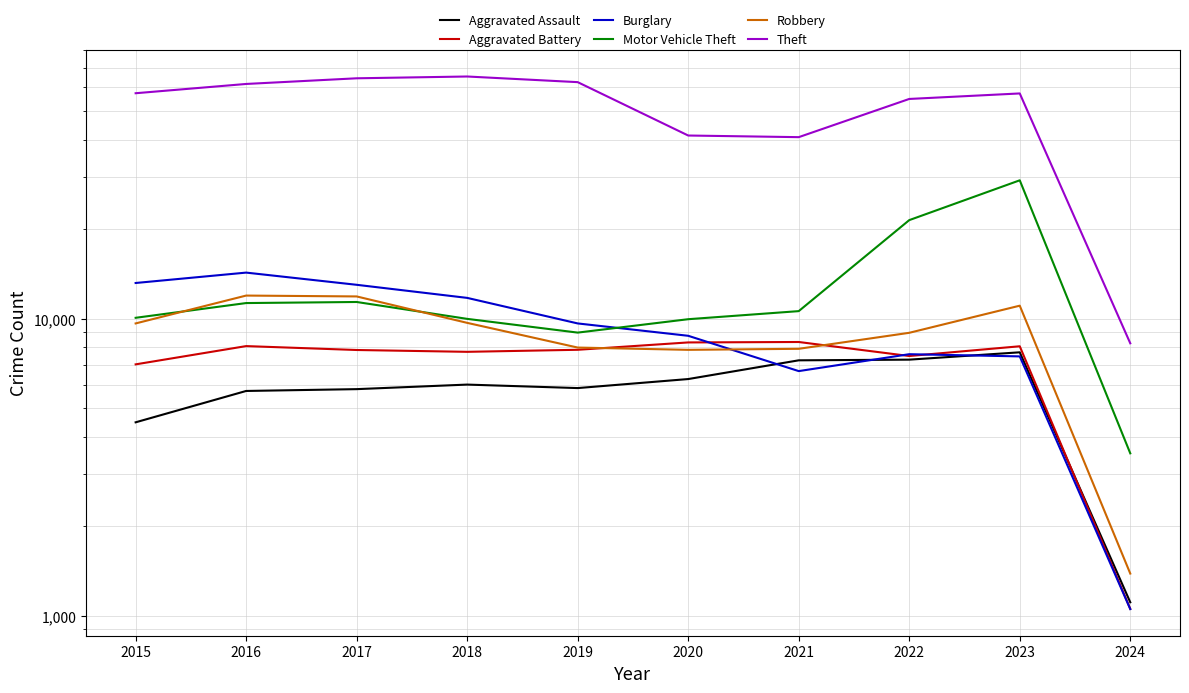

At which category does Theft reach its first local peak?

2018